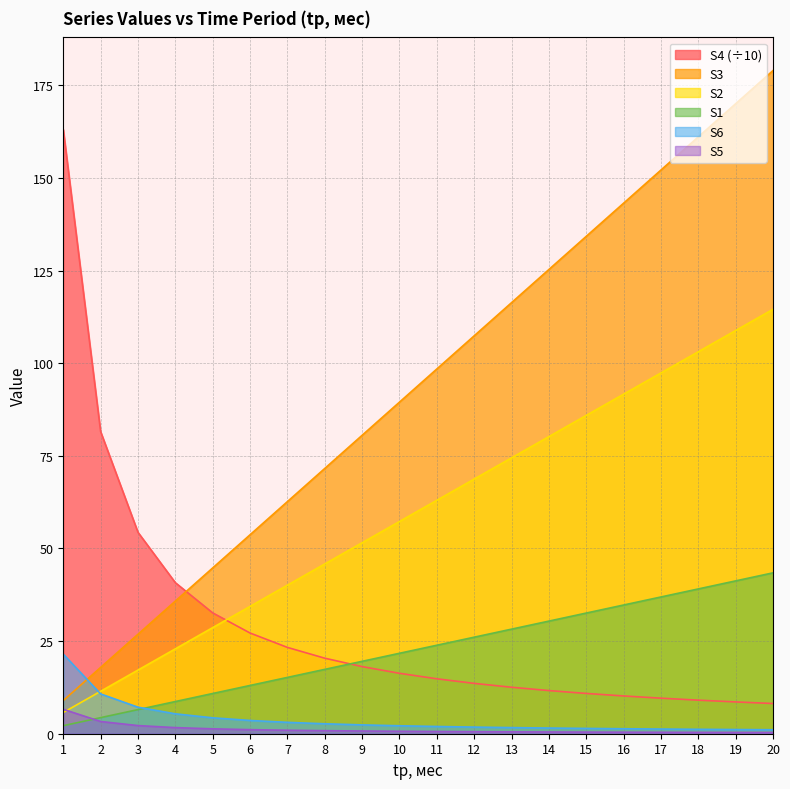

True or false: S6 has more than 0 interior local peaks.

False